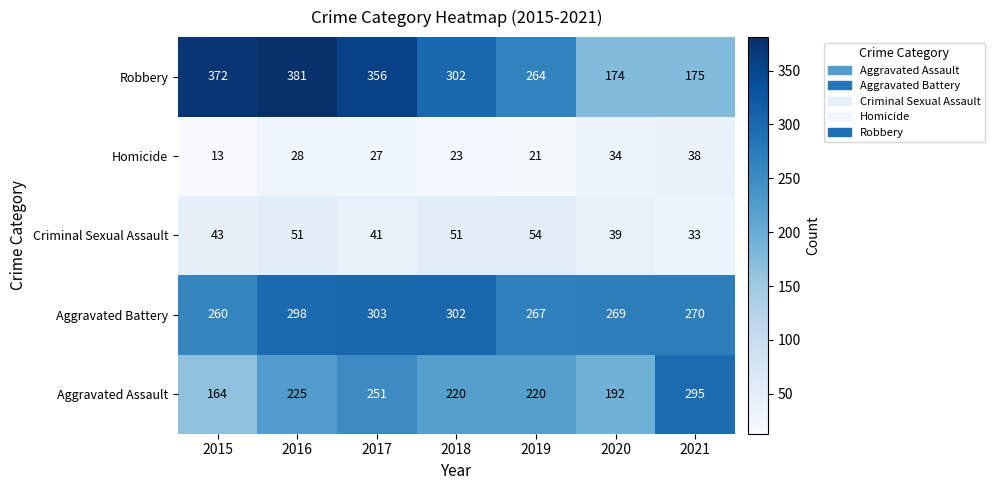

Which series has the largest total across all categories?

Robbery